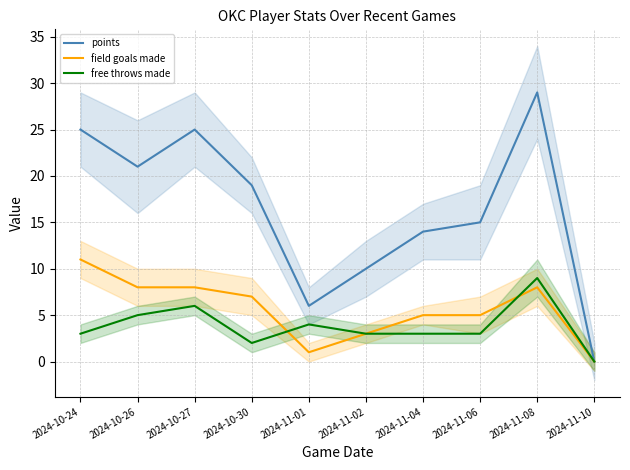

What are all the series names shown in the legend?

points, field goals made, free throws made